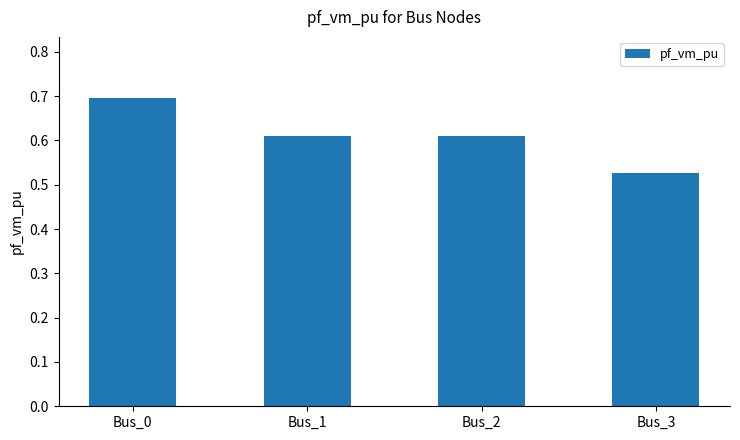

What value does the data have at Bus_0?

0.7